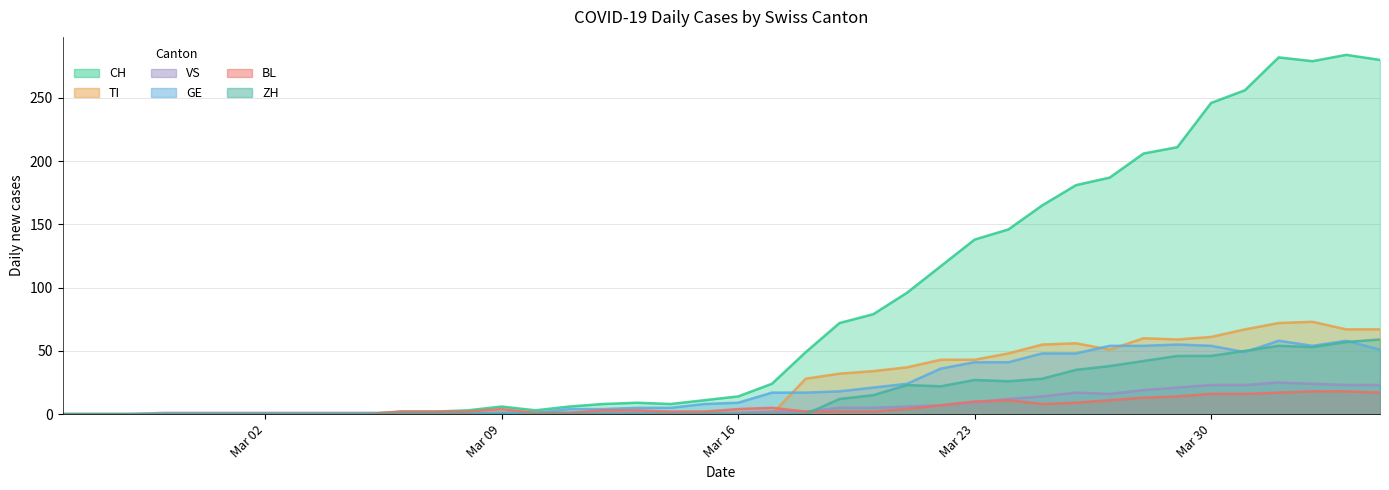

True or false: CH and GE intersect in this chart.

False